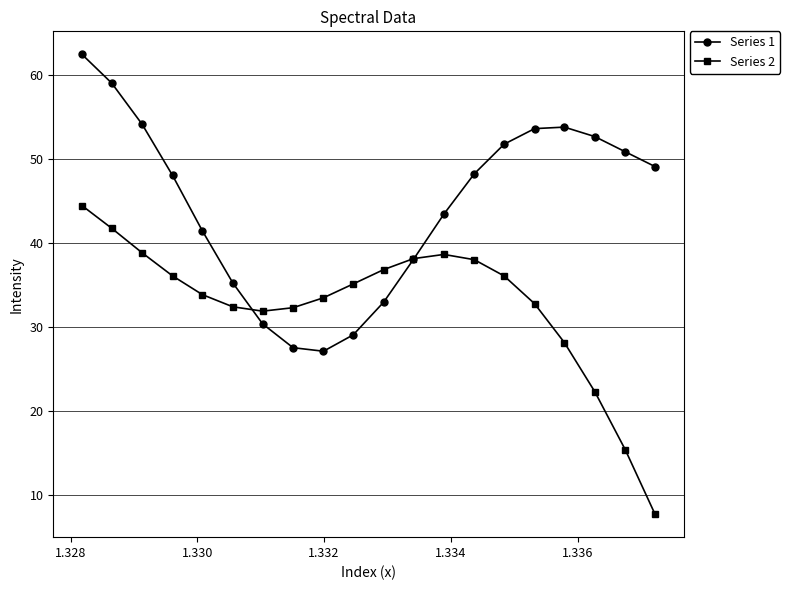

What is the difference between the maximum and minimum values in the Series 2 series?

36.7